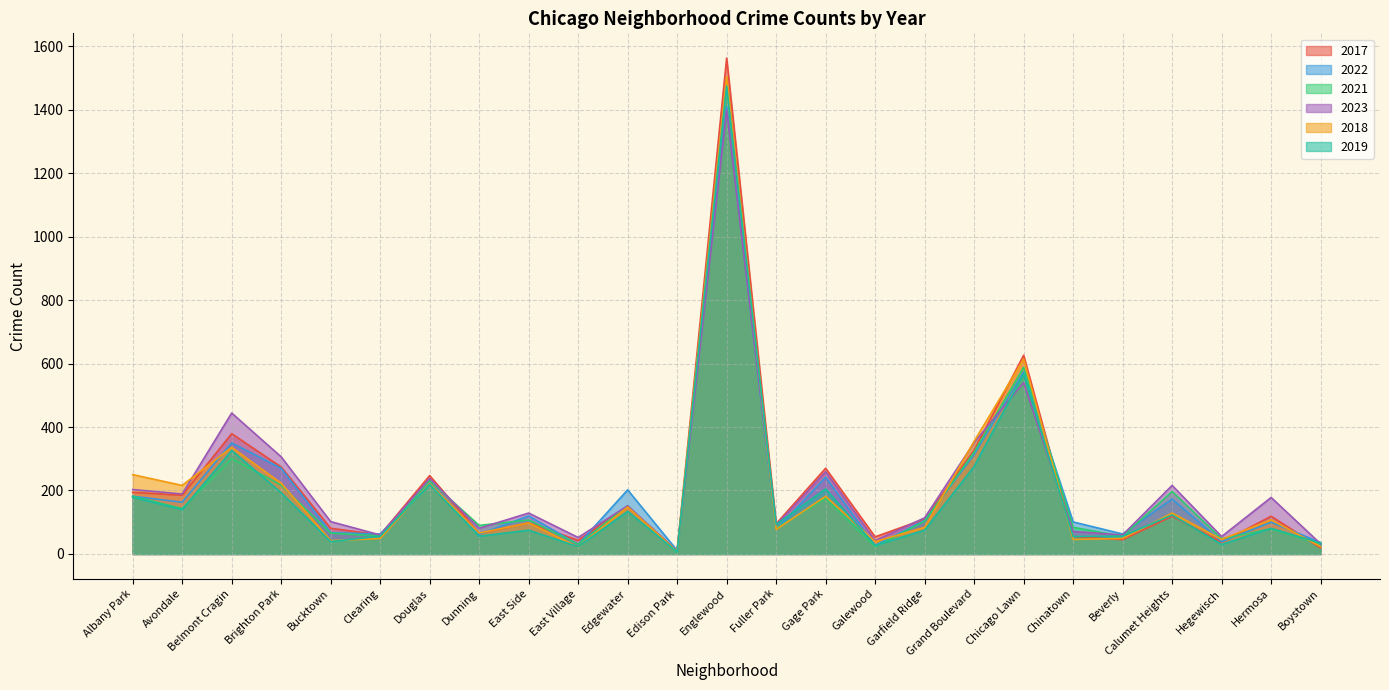

How many lines are shown in the chart?

6